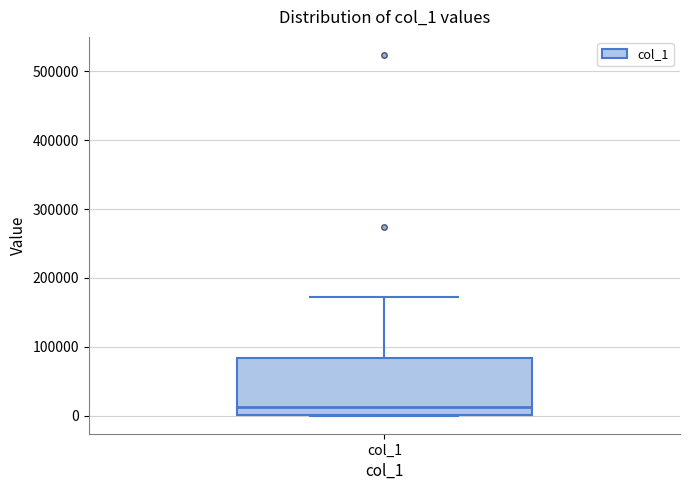

Read this box plot against the y-axis: the position of the median line, the range covered by the box, and the ends of both whiskers. The values are not printed on the chart, so give them approximately, as read against the axis.

median 10000, box 0 to 80000, whiskers 0 to 170000